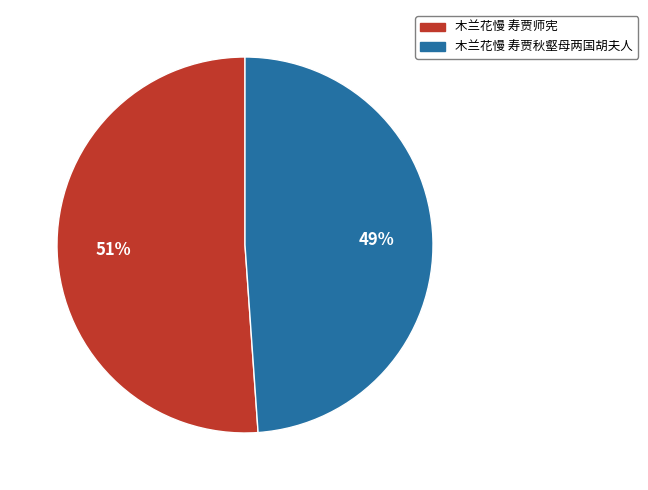

True or false: 木兰花慢 寿贾秋壑母两国胡夫人 accounts for 49% of the total.

True